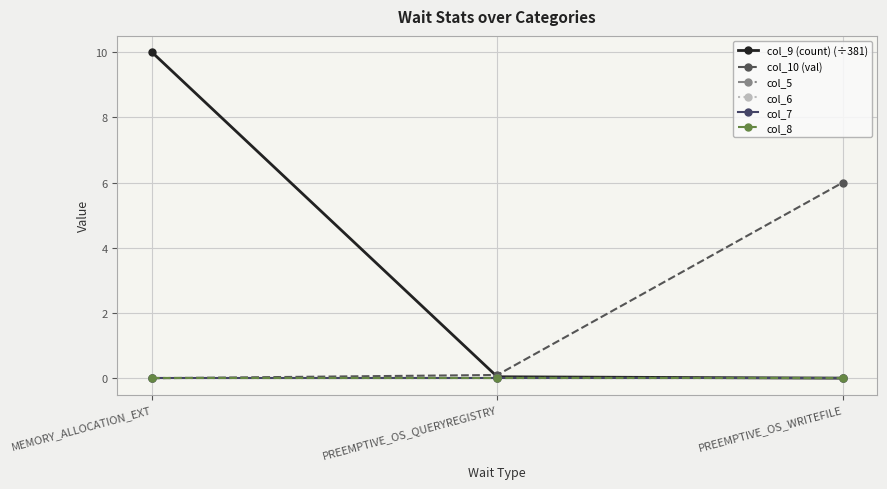

True or false: col_7 has a value of 0.0 at PREEMPTIVE_OS_QUERYREGISTRY.

True